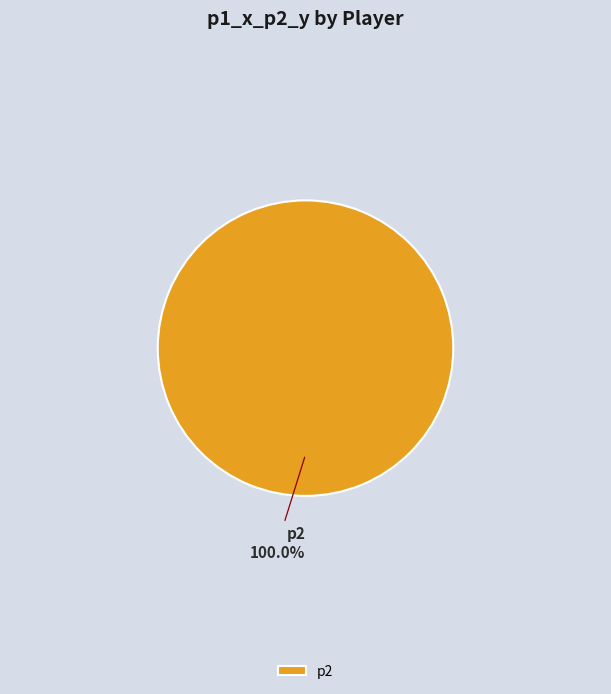

Rank the categories by value from highest to lowest.

p2